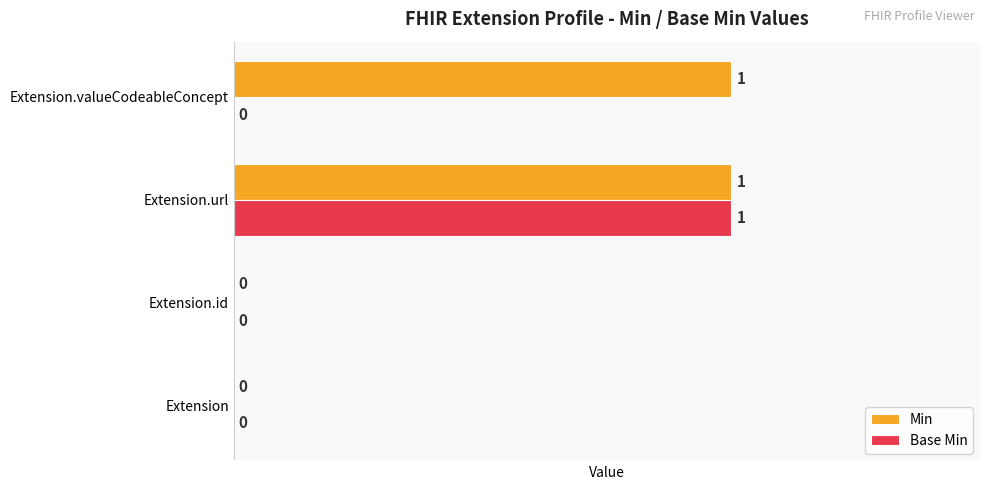

Is it true that Base Min equals 0 at Extension.url?

False